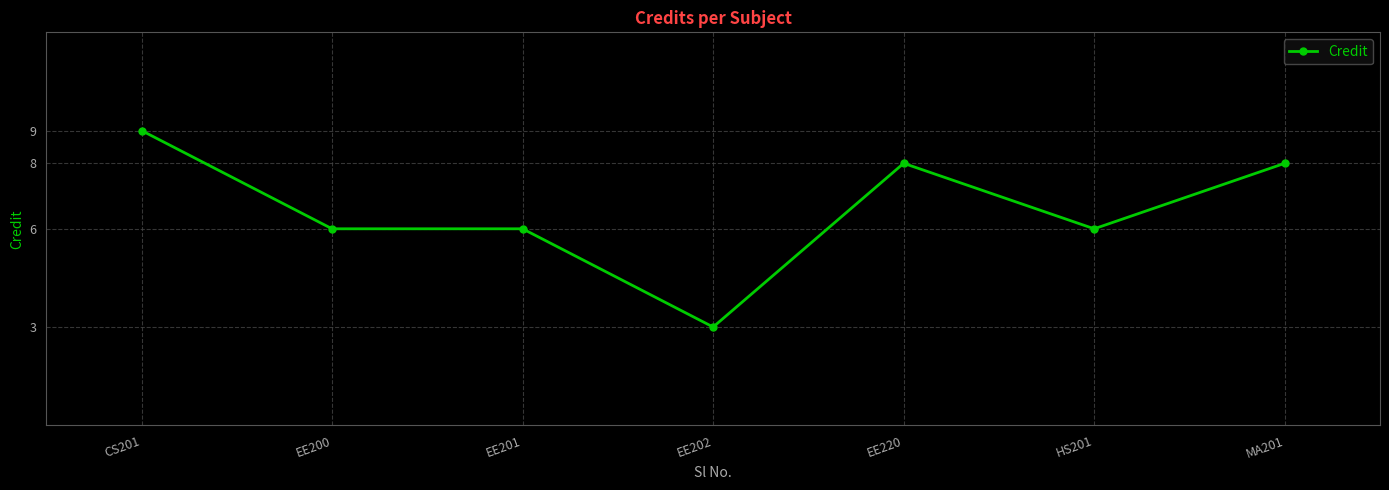

What is the difference between the second highest and minimum values?

5